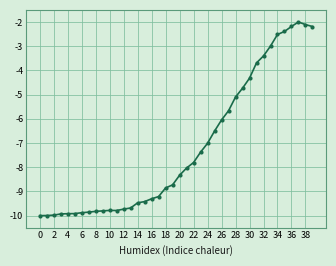

True or false: the data has more than 1 interior local peaks.

True